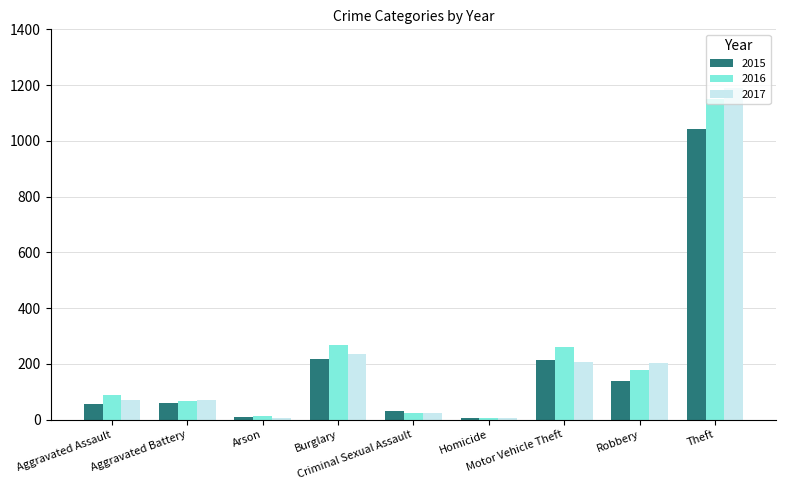

Are the bars horizontal?

No